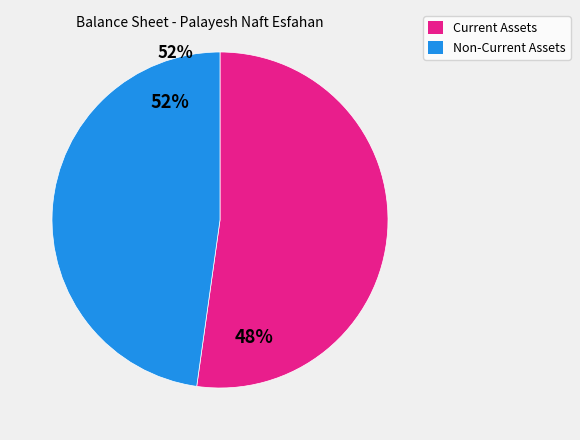

Is there a majority slice in this chart?

Yes